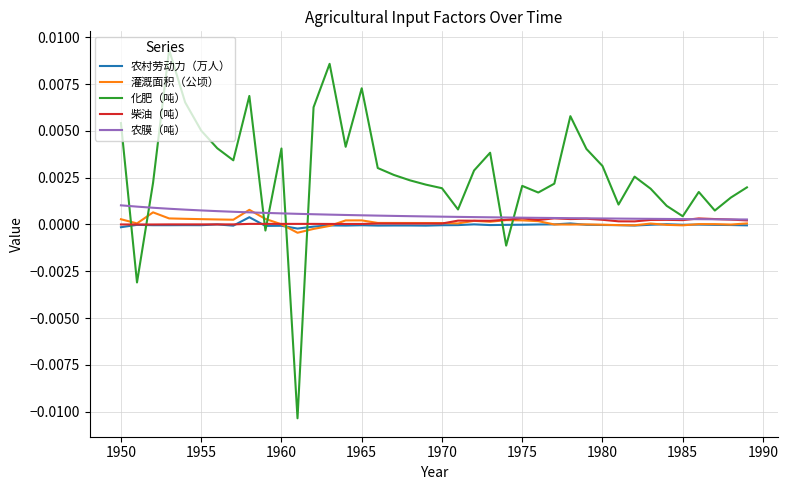

How many positive values does the 化肥（吨） series have?

36